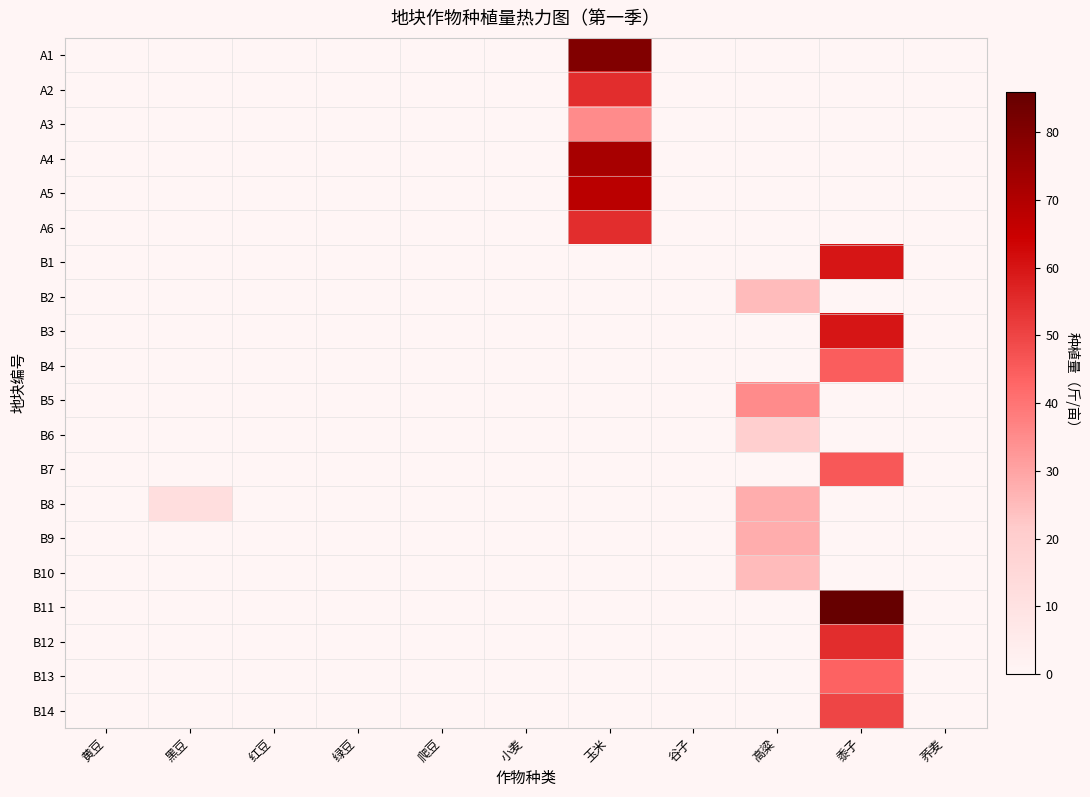

Reading left to right, transcribe all the data shown in this chart.

A1: 黄豆=0	黑豆=0	红豆=0	绿豆=0	爬豆=0	小麦=0	玉米=80	谷子=0	高粱=0	黍子=0	荞麦=0
A2: 黄豆=0	黑豆=0	红豆=0	绿豆=0	爬豆=0	小麦=0	玉米=55	谷子=0	高粱=0	黍子=0	荞麦=0
A3: 黄豆=0	黑豆=0	红豆=0	绿豆=0	爬豆=0	小麦=0	玉米=35	谷子=0	高粱=0	黍子=0	荞麦=0
A4: 黄豆=0	黑豆=0	红豆=0	绿豆=0	爬豆=0	小麦=0	玉米=72	谷子=0	高粱=0	黍子=0	荞麦=0
A5: 黄豆=0	黑豆=0	红豆=0	绿豆=0	爬豆=0	小麦=0	玉米=68	谷子=0	高粱=0	黍子=0	荞麦=0
A6: 黄豆=0	黑豆=0	红豆=0	绿豆=0	爬豆=0	小麦=0	玉米=55	谷子=0	高粱=0	黍子=0	荞麦=0
B1: 黄豆=0	黑豆=0	红豆=0	绿豆=0	爬豆=0	小麦=0	玉米=0	谷子=0	高粱=0	黍子=60	荞麦=0
B2: 黄豆=0	黑豆=0	红豆=0	绿豆=0	爬豆=0	小麦=0	玉米=0	谷子=0	高粱=25	黍子=0	荞麦=0
B3: 黄豆=0	黑豆=0	红豆=0	绿豆=0	爬豆=0	小麦=0	玉米=0	谷子=0	高粱=0	黍子=60	荞麦=0
B4: 黄豆=0	黑豆=0	红豆=0	绿豆=0	爬豆=0	小麦=0	玉米=0	谷子=0	高粱=0	黍子=45	荞麦=0
B5: 黄豆=0	黑豆=0	红豆=0	绿豆=0	爬豆=0	小麦=0	玉米=0	谷子=0	高粱=35	黍子=0	荞麦=0
B6: 黄豆=0	黑豆=0	红豆=0	绿豆=0	爬豆=0	小麦=0	玉米=0	谷子=0	高粱=20	黍子=0	荞麦=0
B7: 黄豆=0	黑豆=0	红豆=0	绿豆=0	爬豆=0	小麦=0	玉米=0	谷子=0	高粱=0	黍子=46	荞麦=0
B8: 黄豆=0	黑豆=12	红豆=0	绿豆=0	爬豆=0	小麦=0	玉米=0	谷子=0	高粱=28	黍子=0	荞麦=0
B9: 黄豆=0	黑豆=0	红豆=0	绿豆=0	爬豆=0	小麦=0	玉米=0	谷子=0	高粱=28	黍子=0	荞麦=0
B10: 黄豆=0	黑豆=0	红豆=0	绿豆=0	爬豆=0	小麦=0	玉米=0	谷子=0	高粱=25	黍子=0	荞麦=0
B11: 黄豆=0	黑豆=0	红豆=0	绿豆=0	爬豆=0	小麦=0	玉米=0	谷子=0	高粱=0	黍子=86	荞麦=0
B12: 黄豆=0	黑豆=0	红豆=0	绿豆=0	爬豆=0	小麦=0	玉米=0	谷子=0	高粱=0	黍子=55	荞麦=0
B13: 黄豆=0	黑豆=0	红豆=0	绿豆=0	爬豆=0	小麦=0	玉米=0	谷子=0	高粱=0	黍子=44	荞麦=0
B14: 黄豆=0	黑豆=0	红豆=0	绿豆=0	爬豆=0	小麦=0	玉米=0	谷子=0	高粱=0	黍子=50	荞麦=0